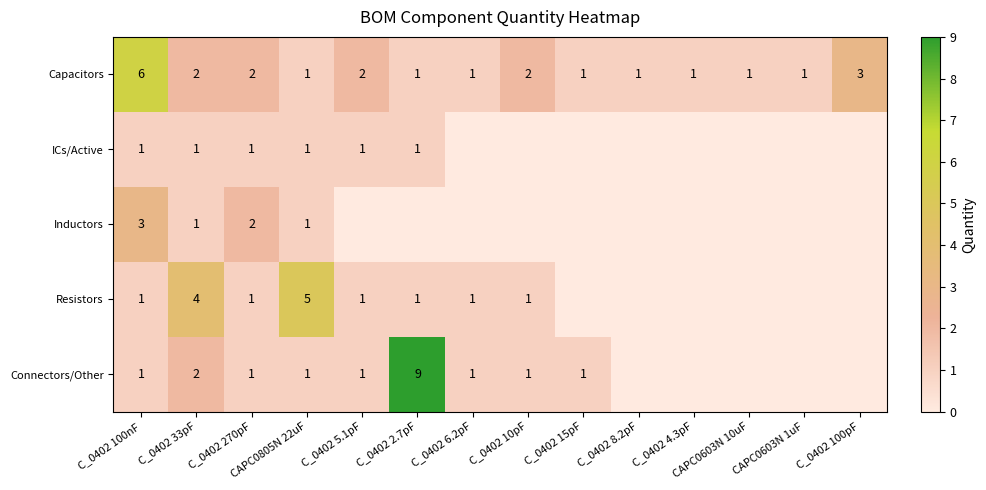

Is it true that Inductors equals 2 at C_0402 100nF?

False